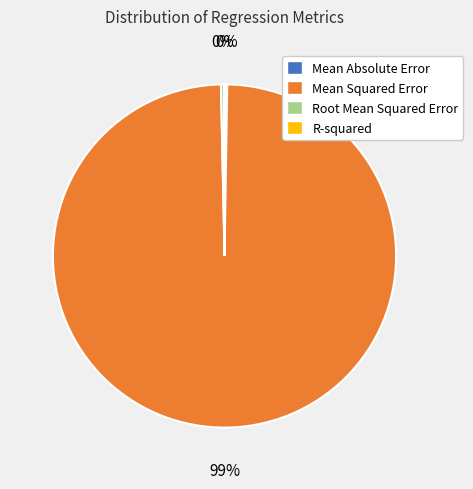

What is the ratio of the value at Mean Squared Error to the value at Root Mean Squared Error?

301.3